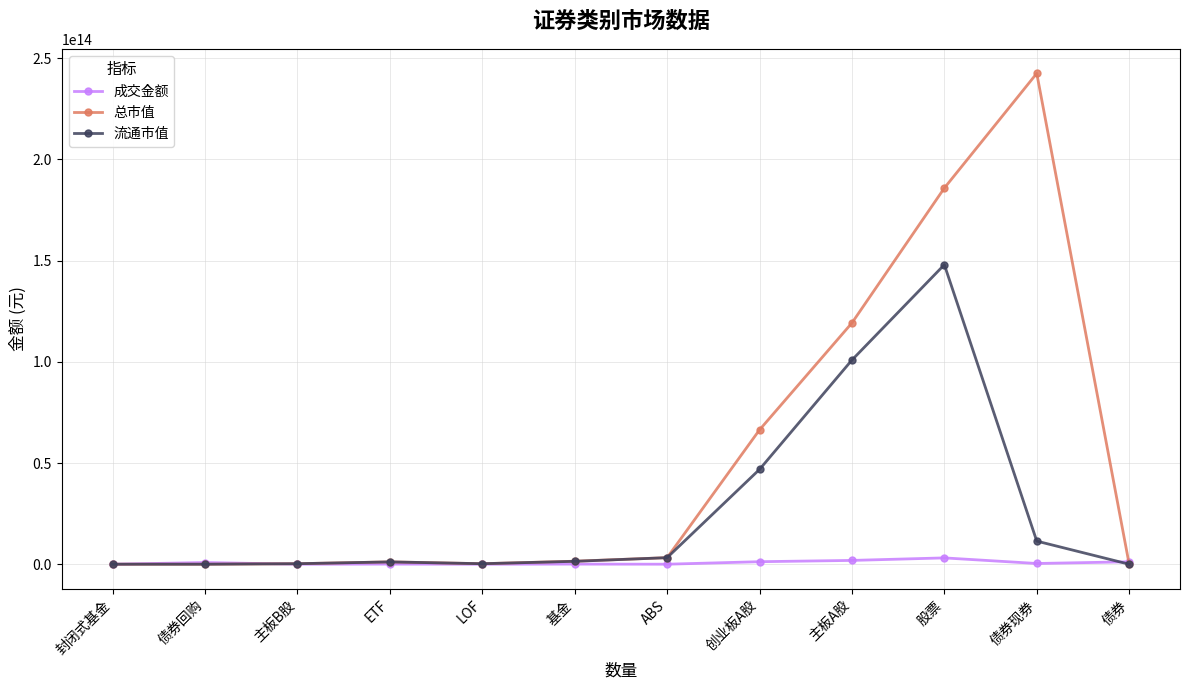

How many distinct data groups are displayed?

3